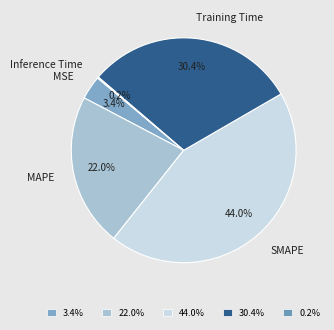

What is the largest slice in the pie chart?

SMAPE